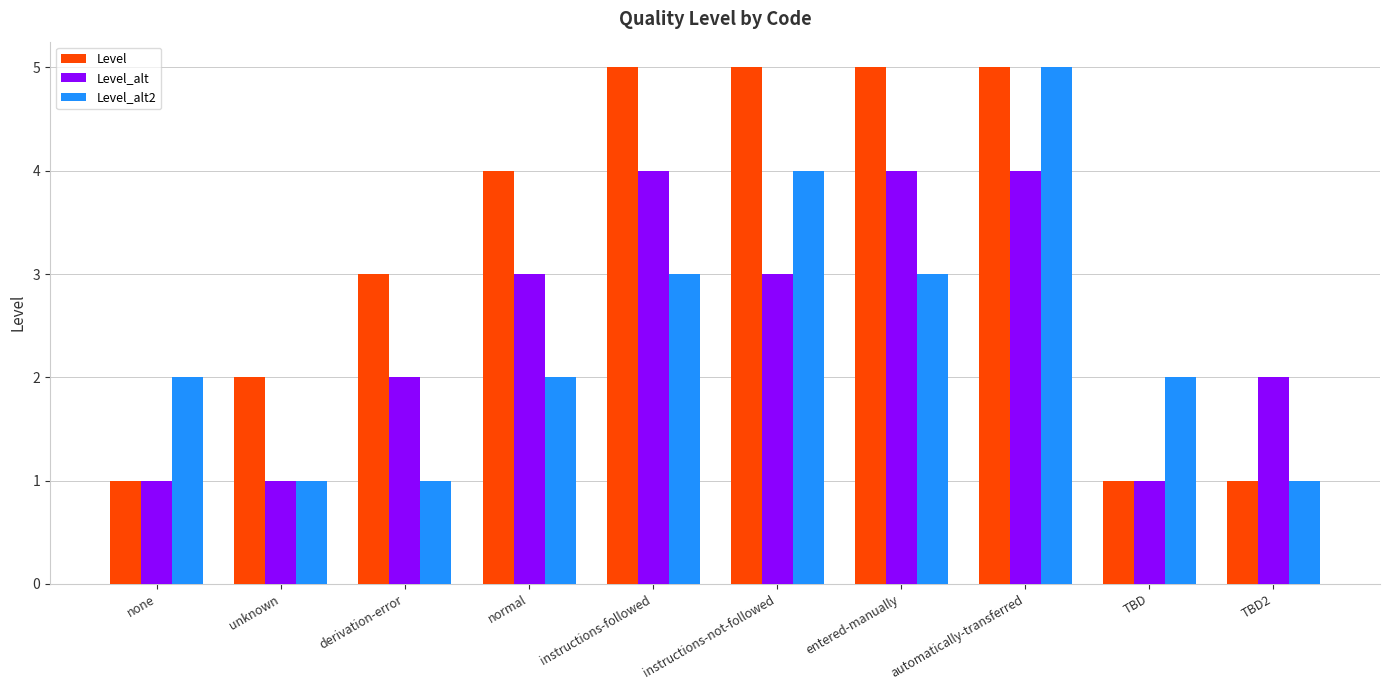

What is the total value across all series at instructions-not-followed?

12